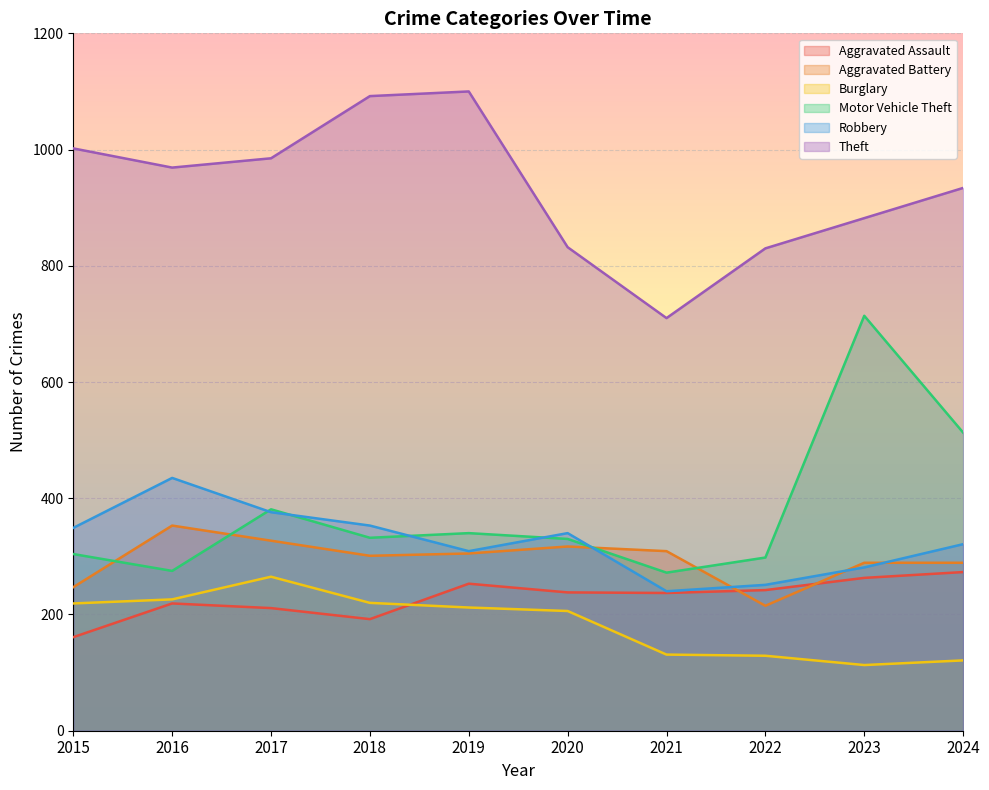

The Motor Vehicle Theft series shows 332 at 2018. True or false?

True